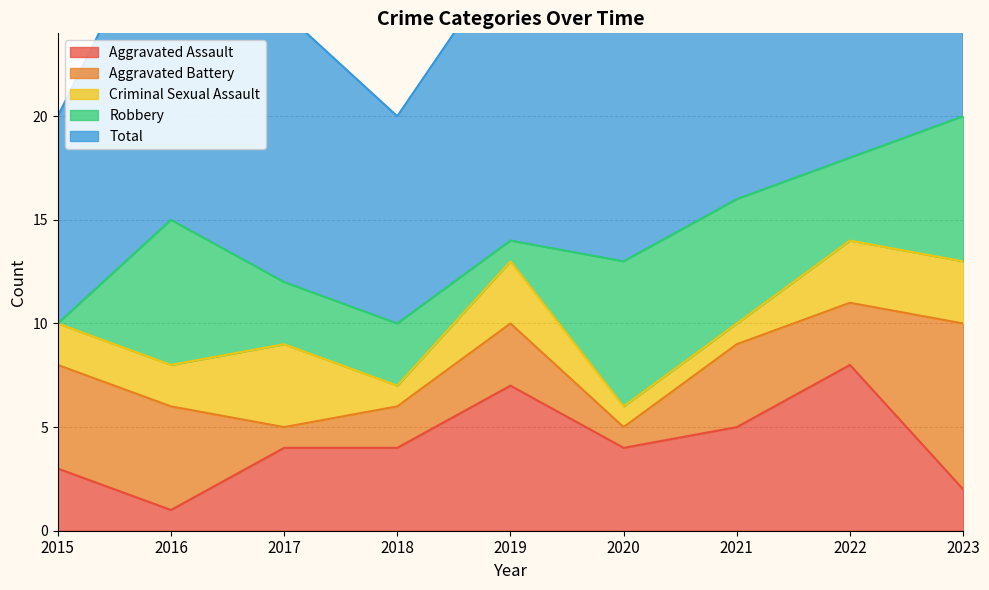

How many intersections are there between Aggravated Battery and Aggravated Assault?

2